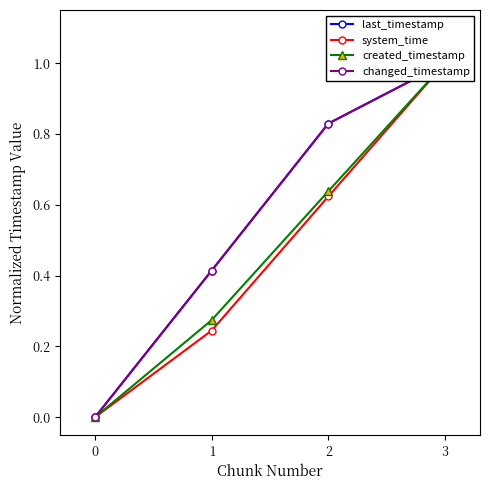

Reading left to right, list all the values displayed in this chart.

last_timestamp: 0=0.0	1=0.4	2=0.8	3=1.0
system_time: 0=0.0	1=0.2	2=0.6	3=1.0
created_timestamp: 0=0.0	1=0.3	2=0.6	3=1.0
changed_timestamp: 0=0.0	1=0.4	2=0.8	3=1.0